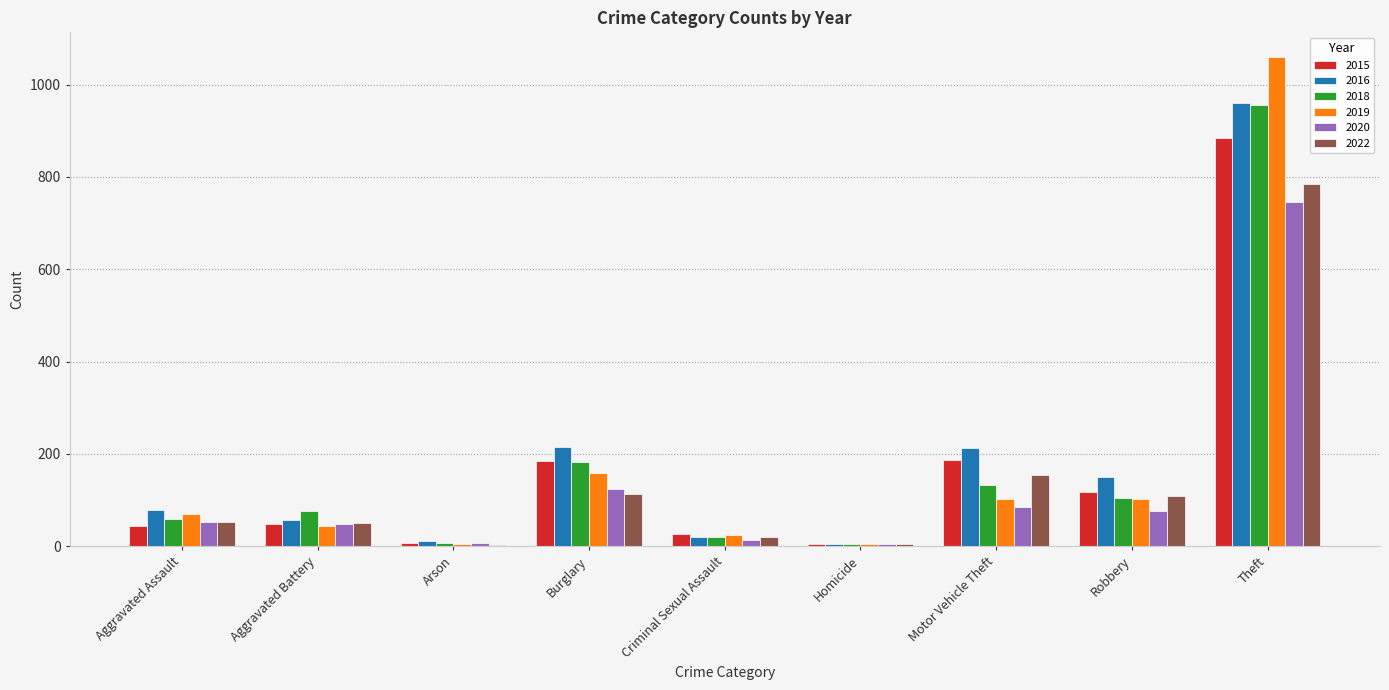

What is the sum of all 2018 values?

1543